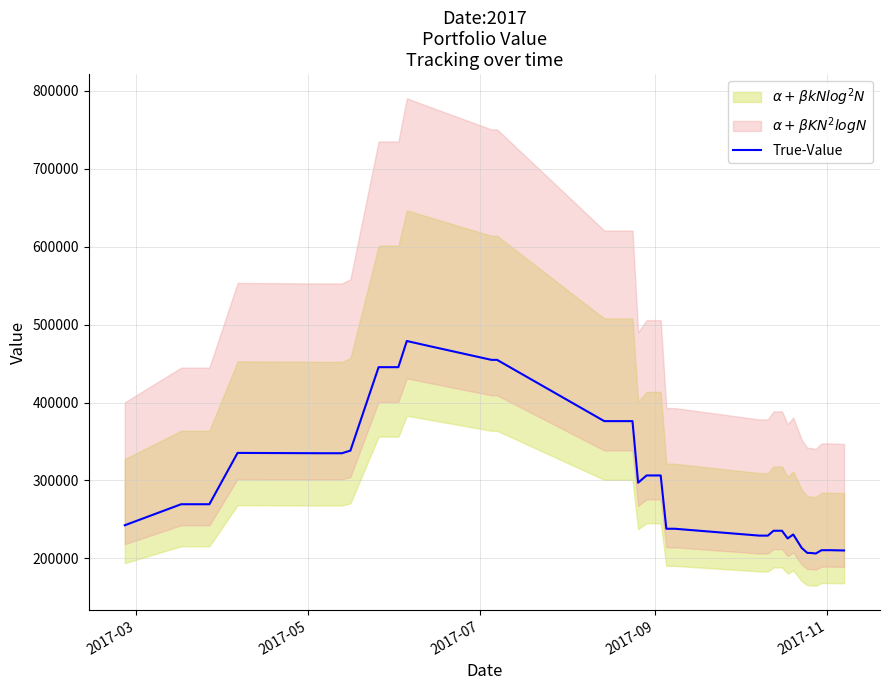

What is the highest value of the True-Value series?

478897.3